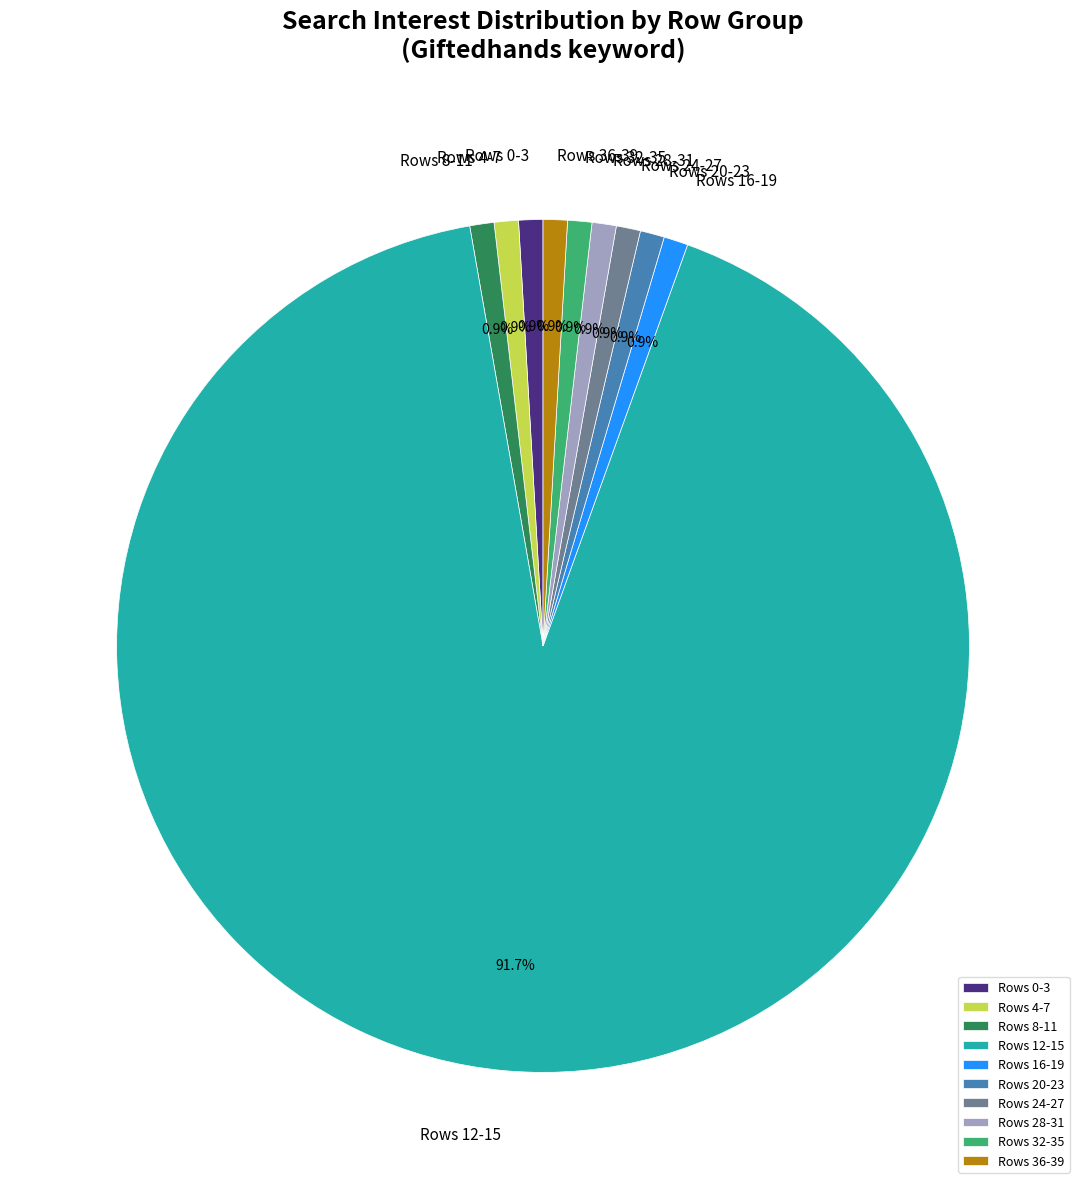

What is the majority slice?

Rows 12-15